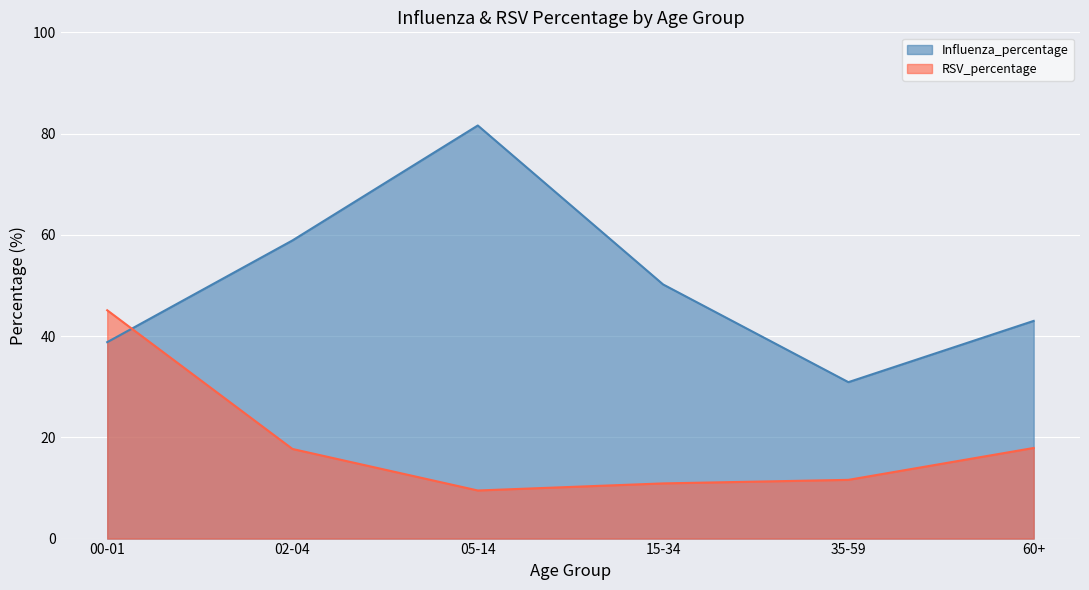

How many times do Influenza_percentage and RSV_percentage cross each other?

1